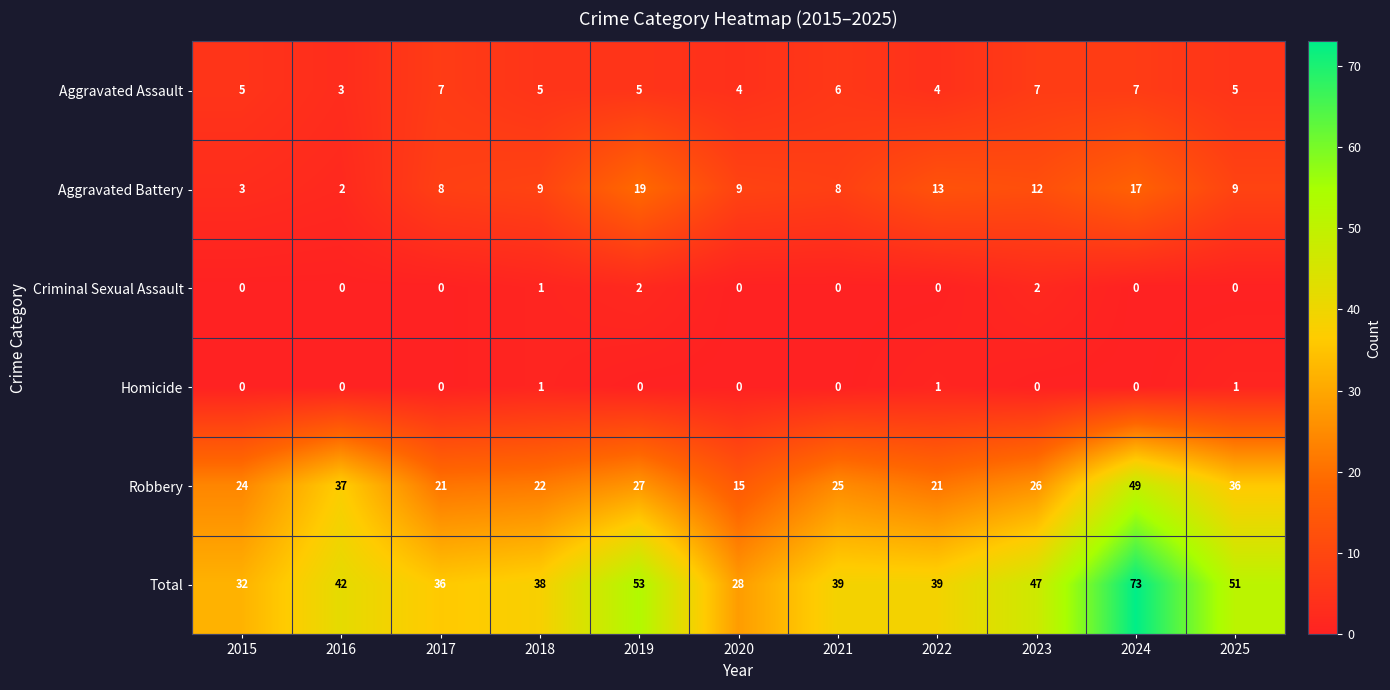

What is the sum of all Aggravated Assault values?

58